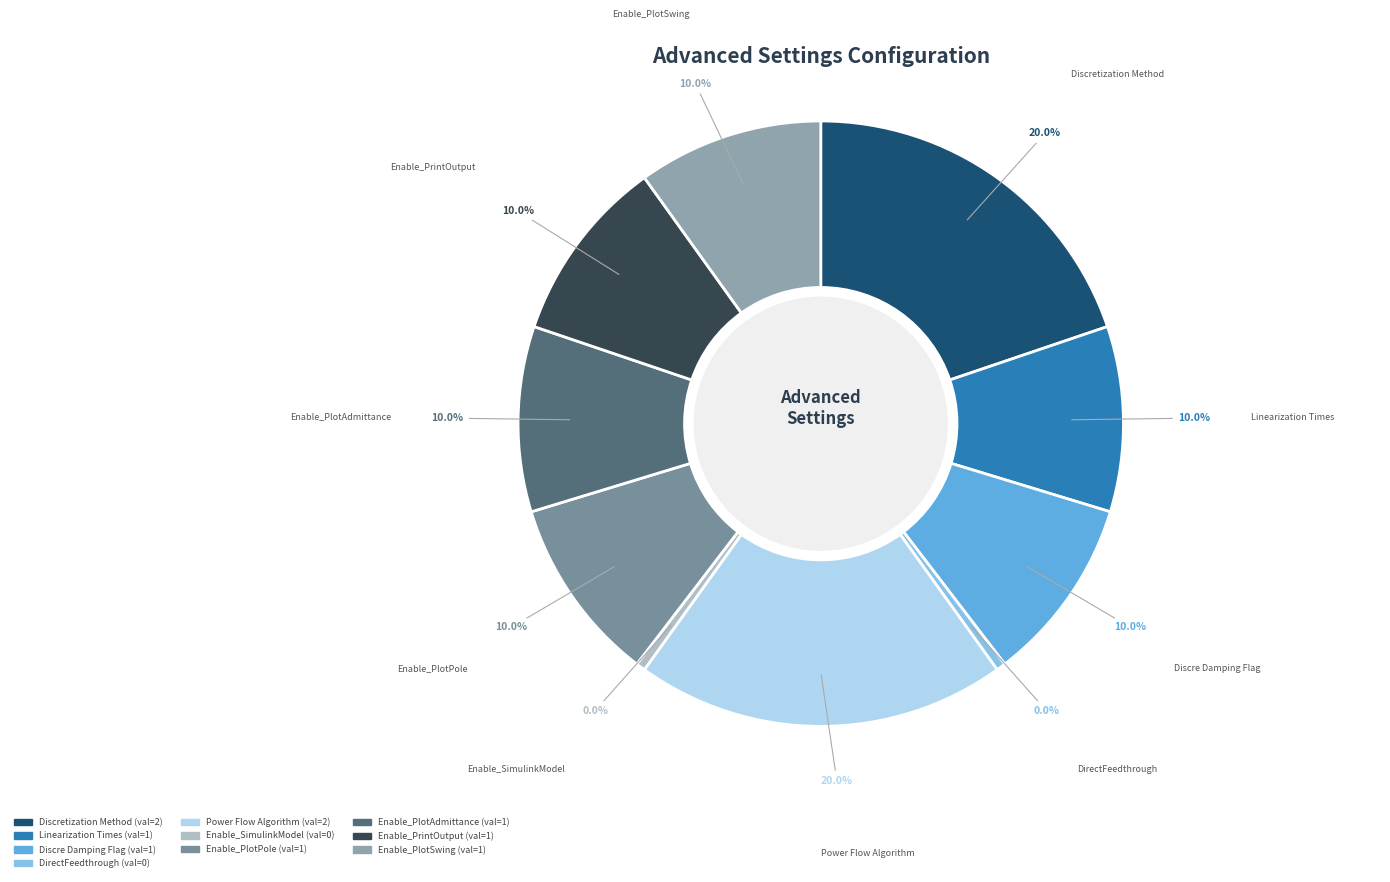

To the nearest percent, what portion does Enable_PrintOutput represent?

10%